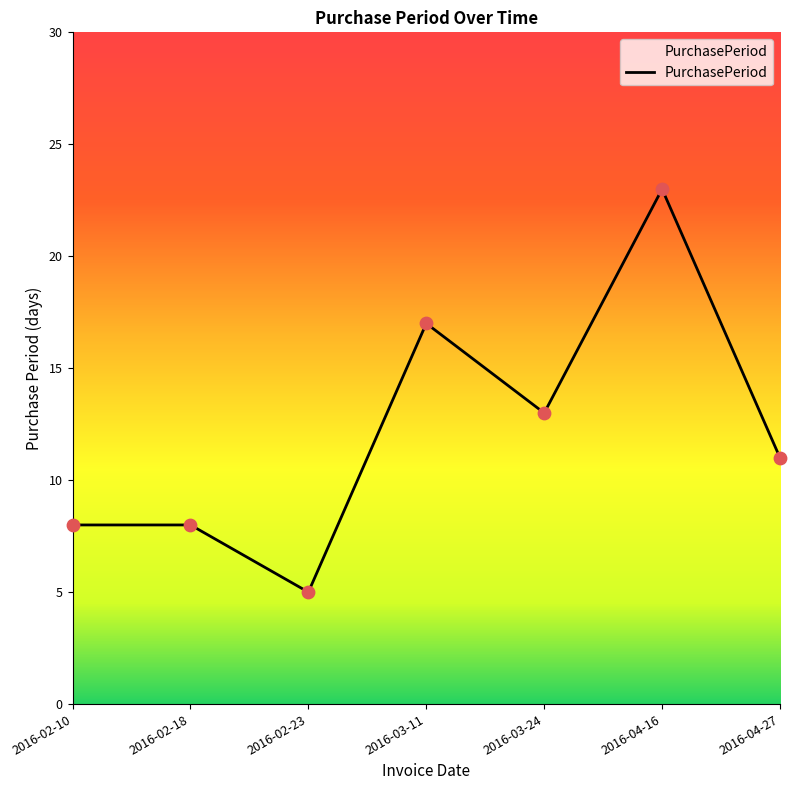

What is the ratio of the value at 2016-03-24 to the value at 2016-04-27?

1.2